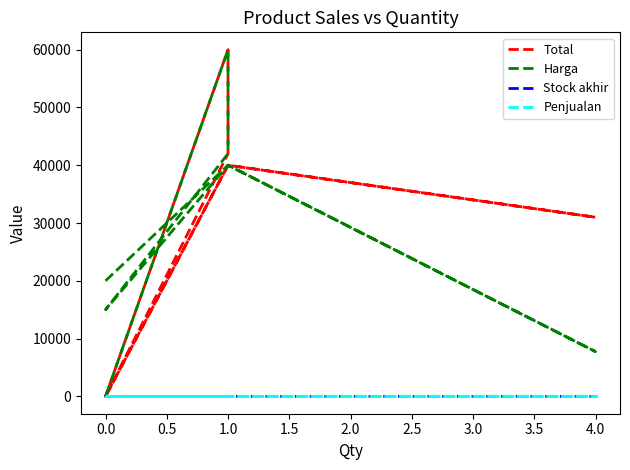

What is the value of the Harga point at the 1st from the left?

20000